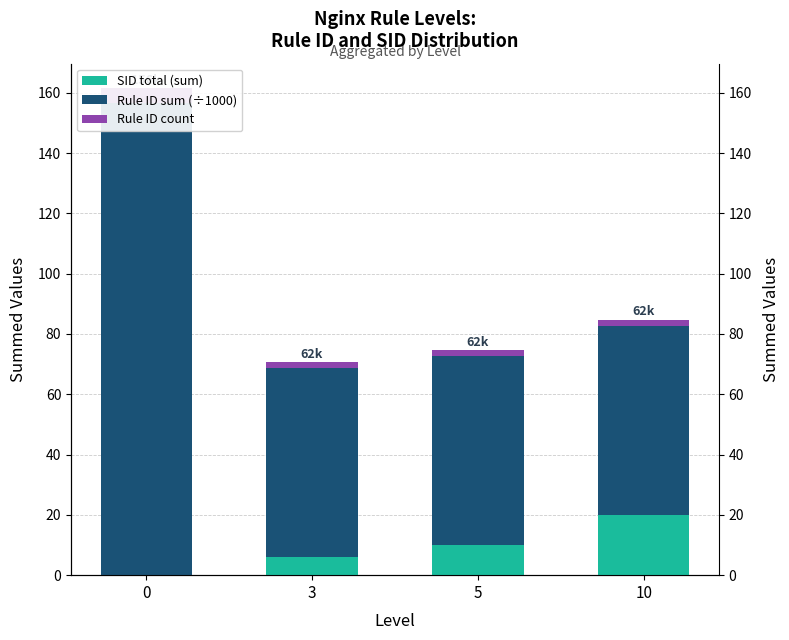

At how many categories does at least one series exceed 30?

4